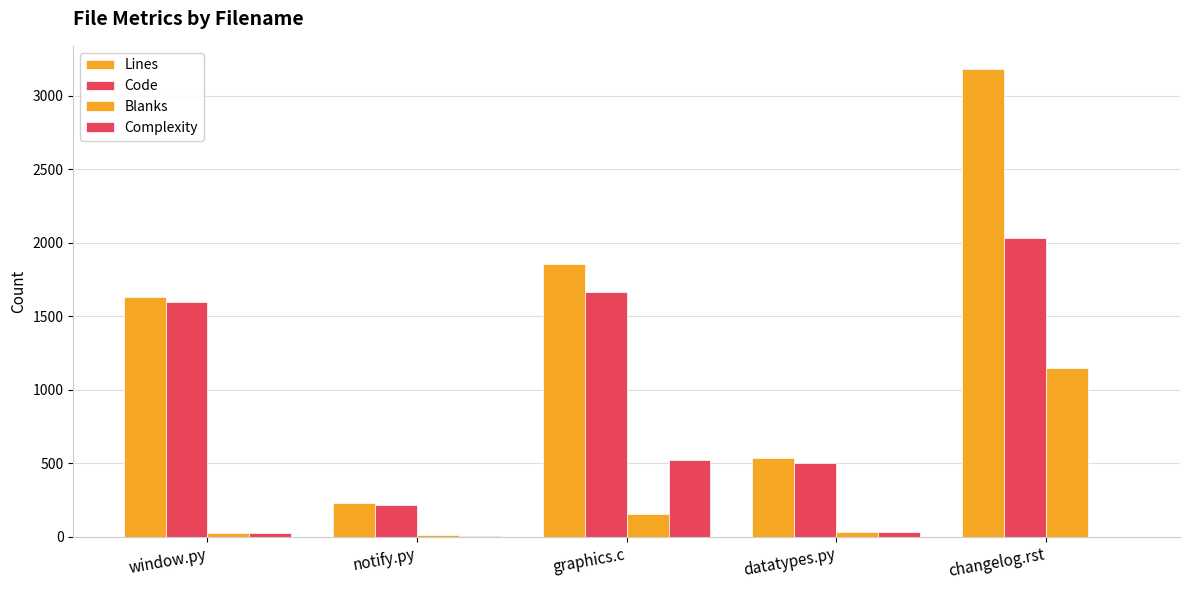

Count the number of data series in this chart.

4